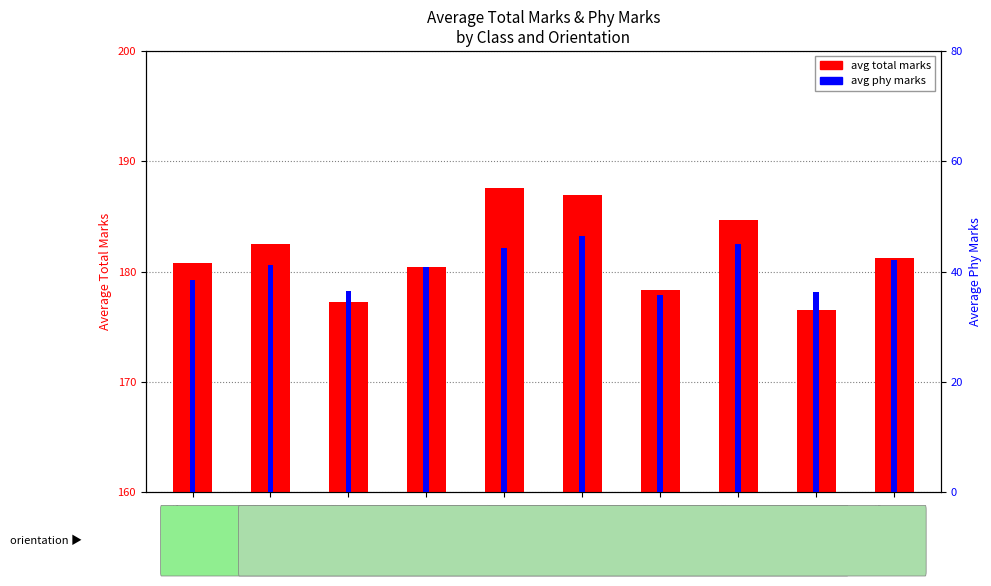

Which series changed the most between 6th
Techno and 7th
Techno?

avg total marks